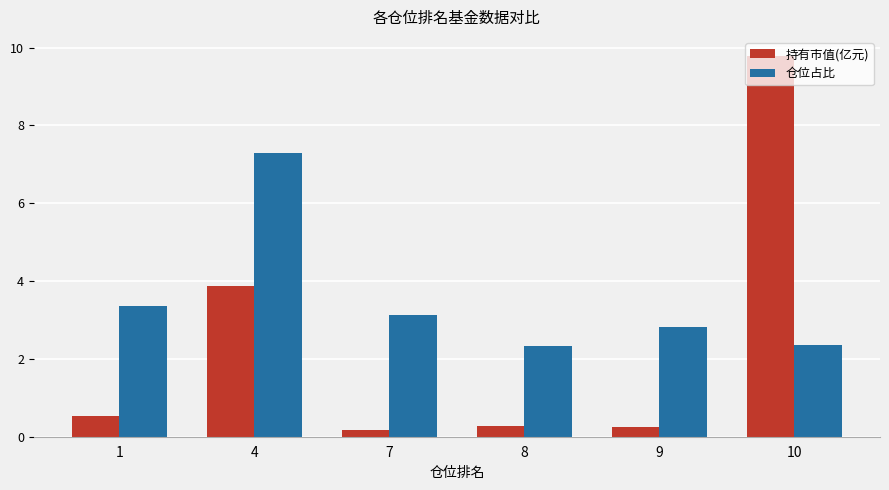

What is the total value across all series at 1?

3.9